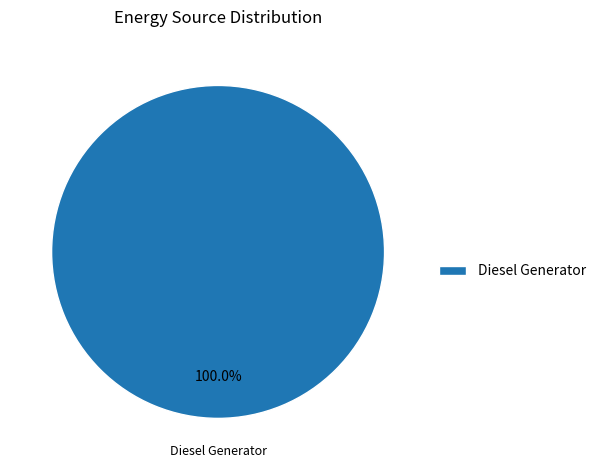

Rank the categories by value from highest to lowest.

Diesel Generator